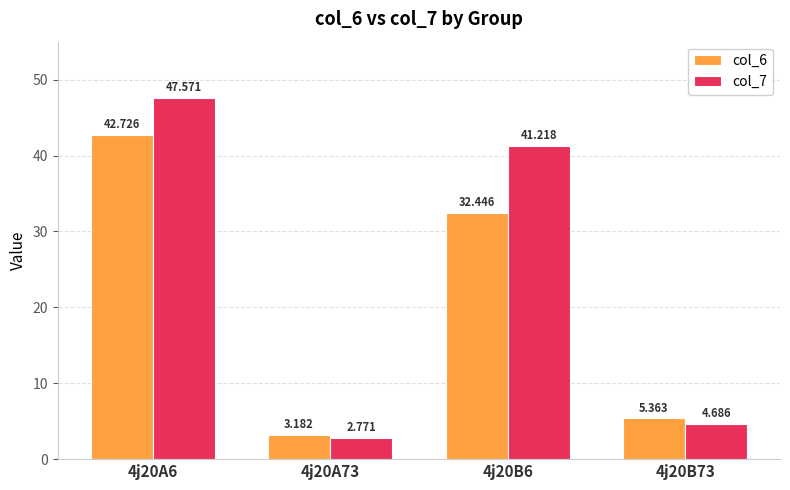

Count the number of data series in this chart.

2